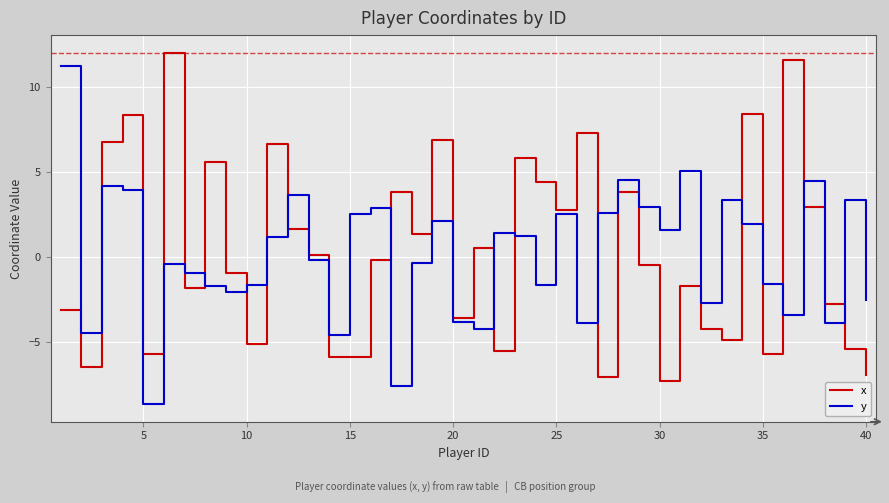

True or false: x and y intersect in this chart.

True